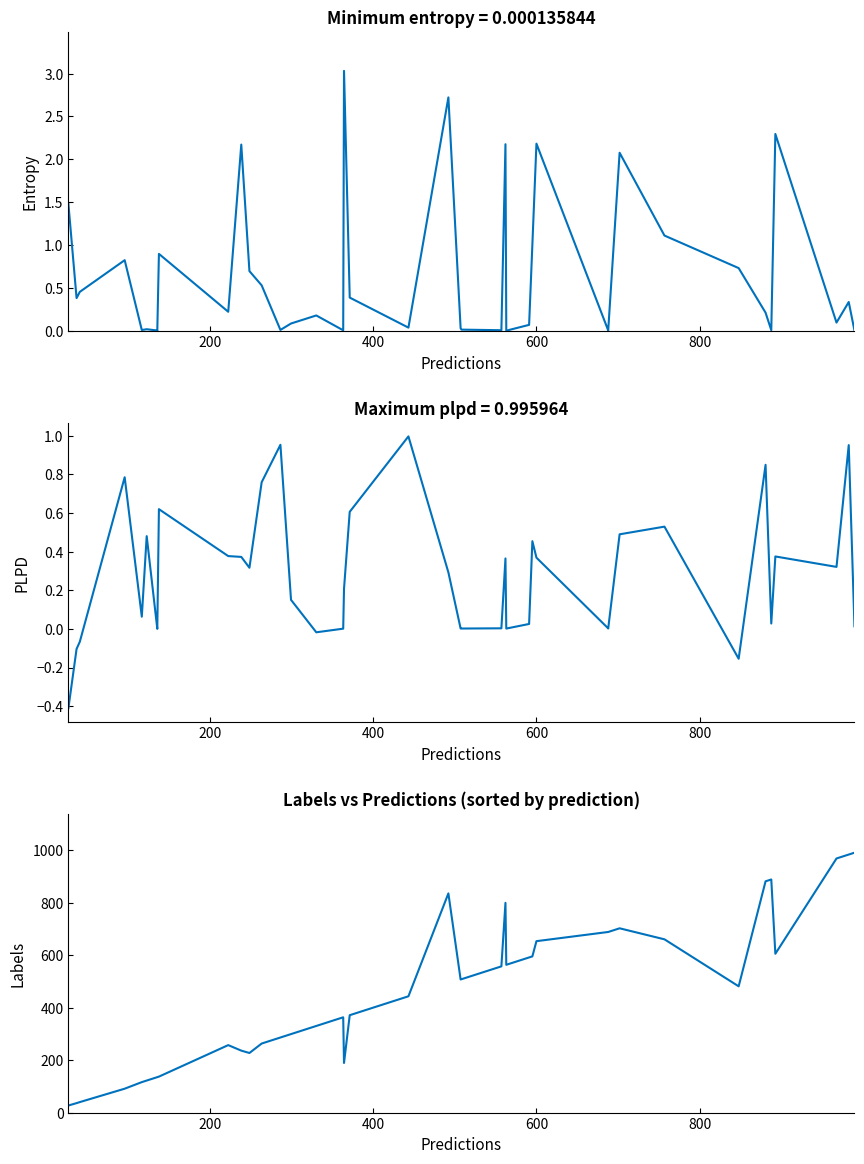

What is the greatest value displayed?

990.0